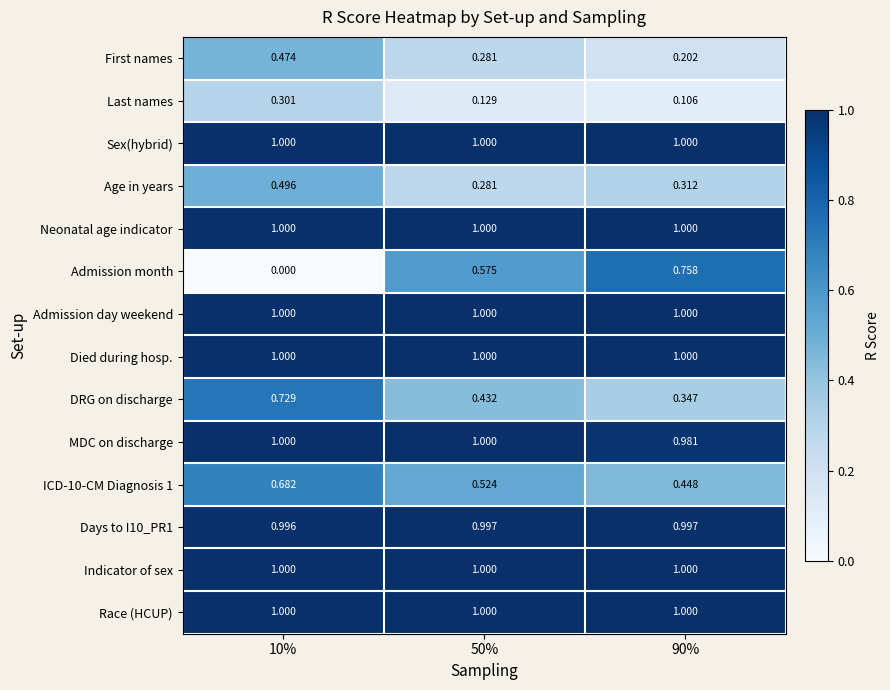

Which series has the largest range (max minus min)?

Admission month